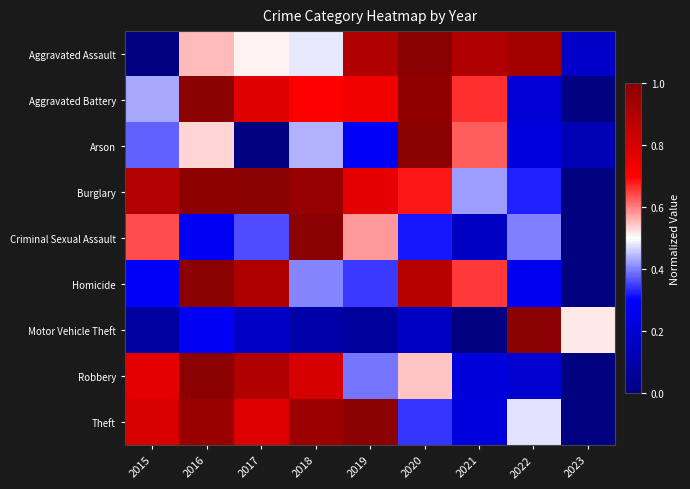

List the series in order of their peak value, highest first.

Aggravated Assault, Aggravated Battery, Arson, Burglary, Criminal Sexual Assault, Homicide, Motor Vehicle Theft, Robbery, Theft